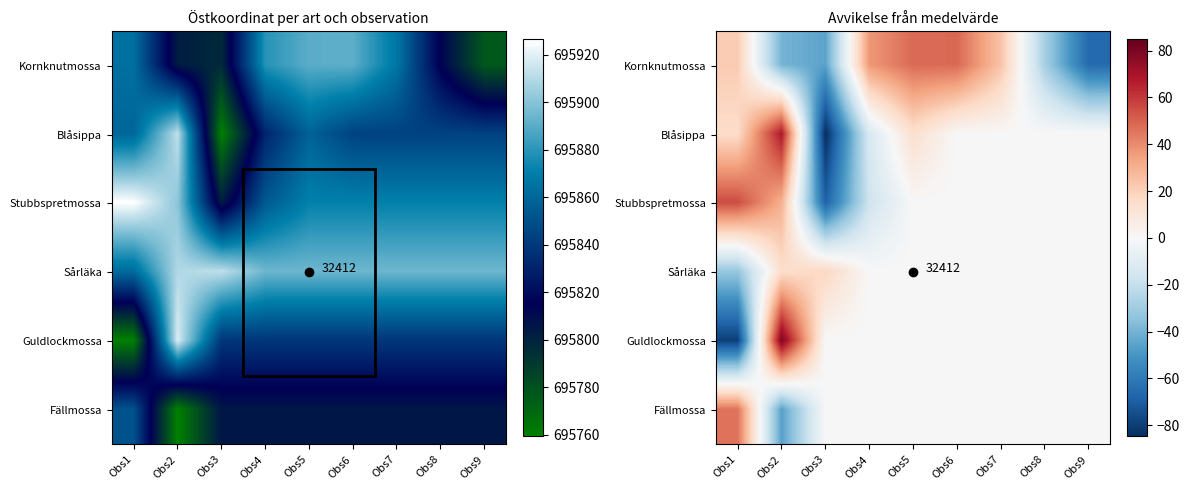

At how many categories does at least one series exceed 68?

1